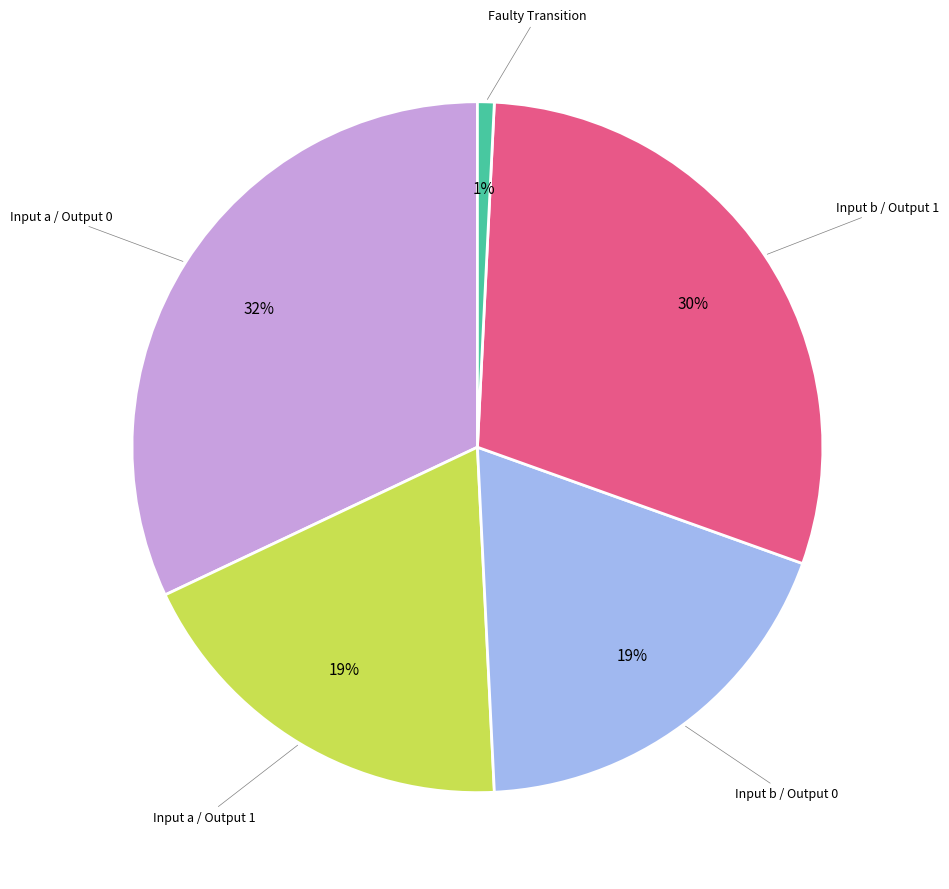

To the nearest percent, what is the difference between the largest and smallest slice percentages?

31%